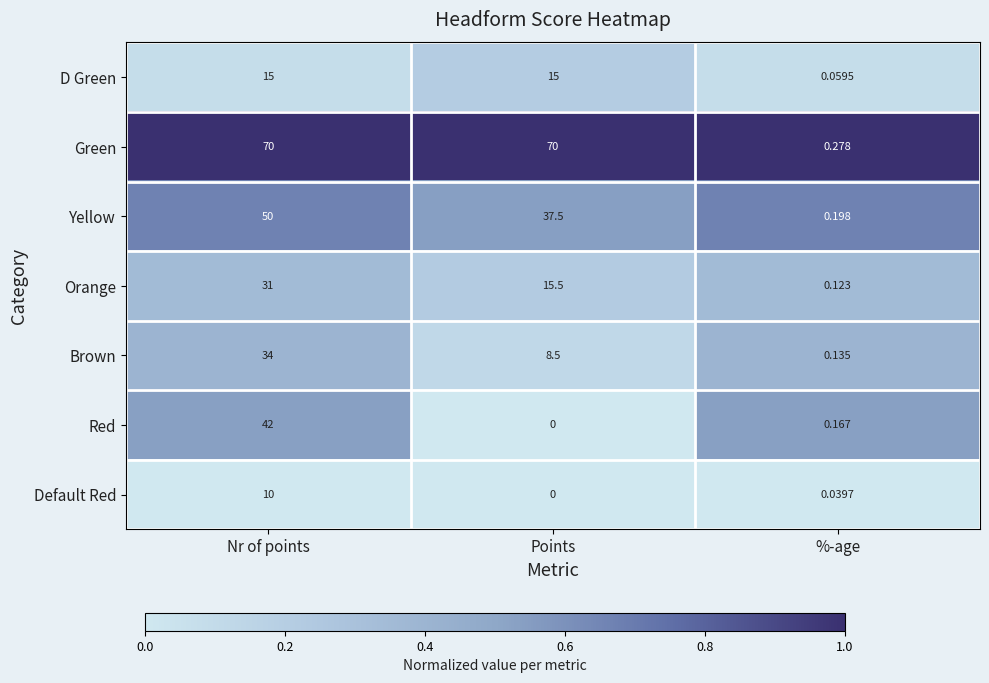

Which series has the widest spread of values?

Green